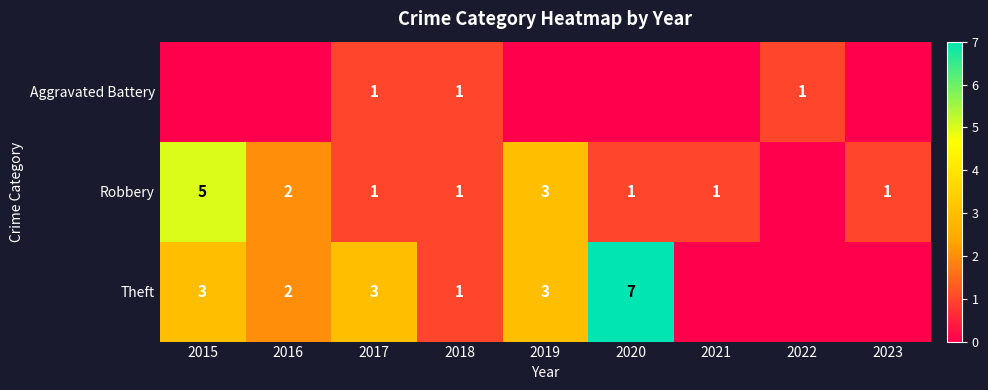

What is the total value across all series at 2018?

3